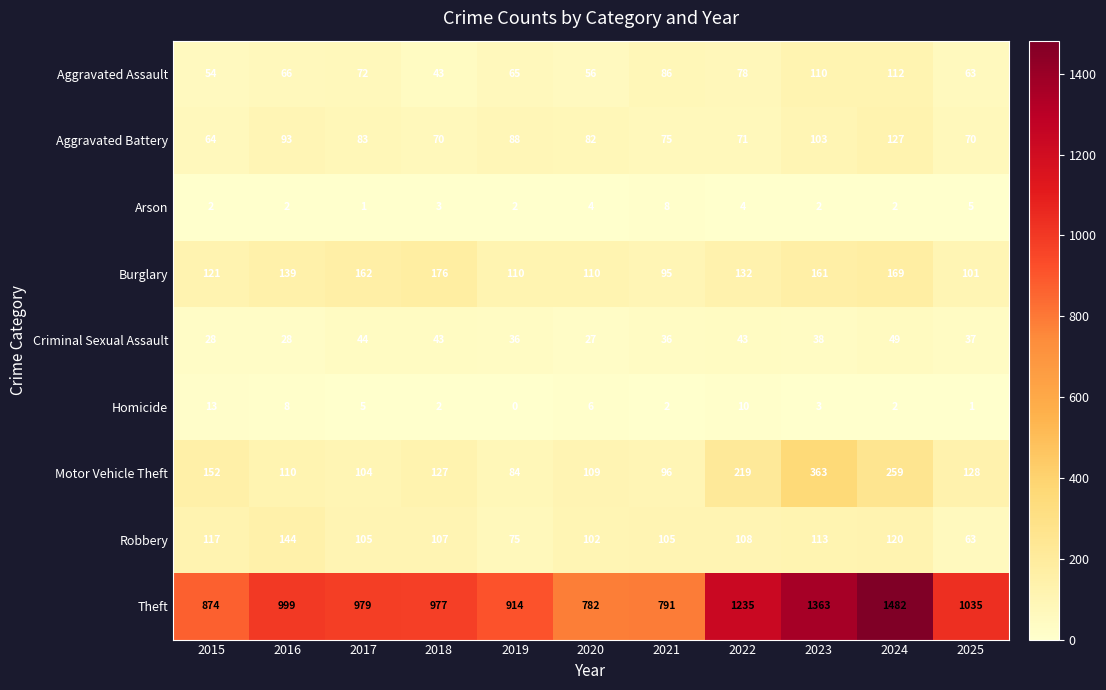

Which series has the widest spread of values?

Theft